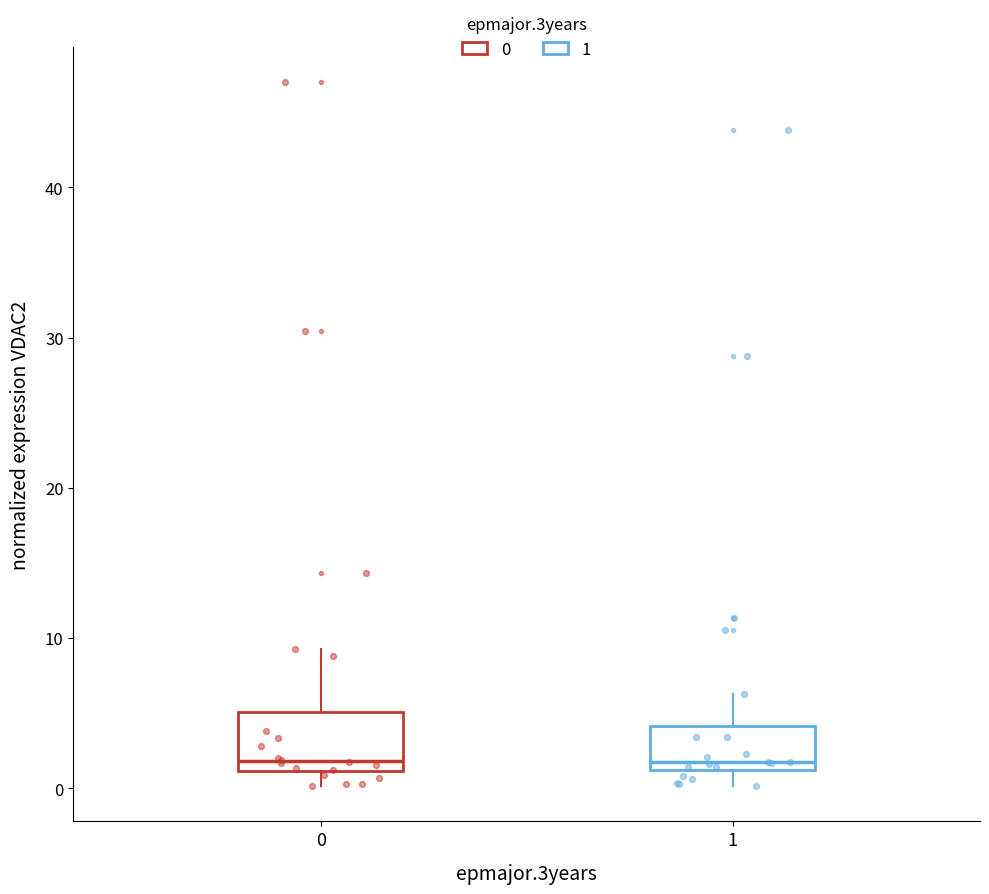

Which box is the tallest, from its lower edge to its upper edge?

0